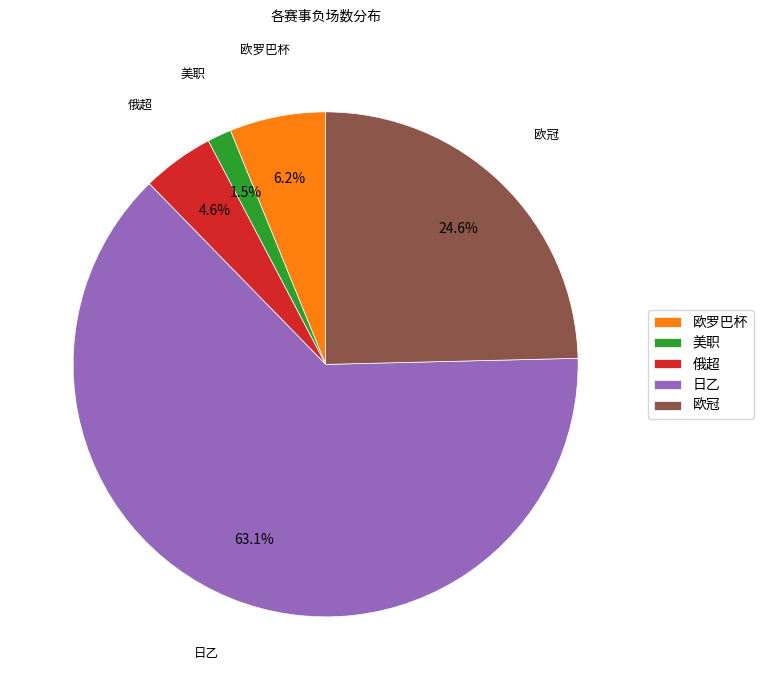

How many slices are in this pie chart?

5